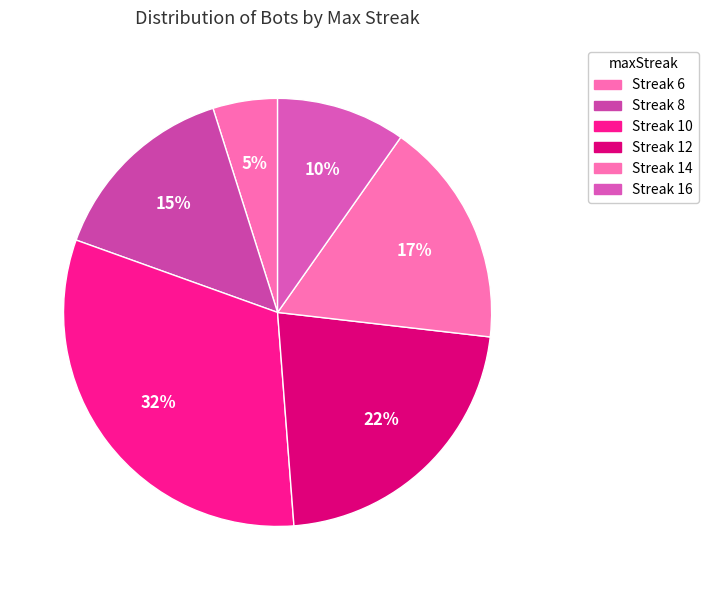

How many slices are in this pie chart?

6